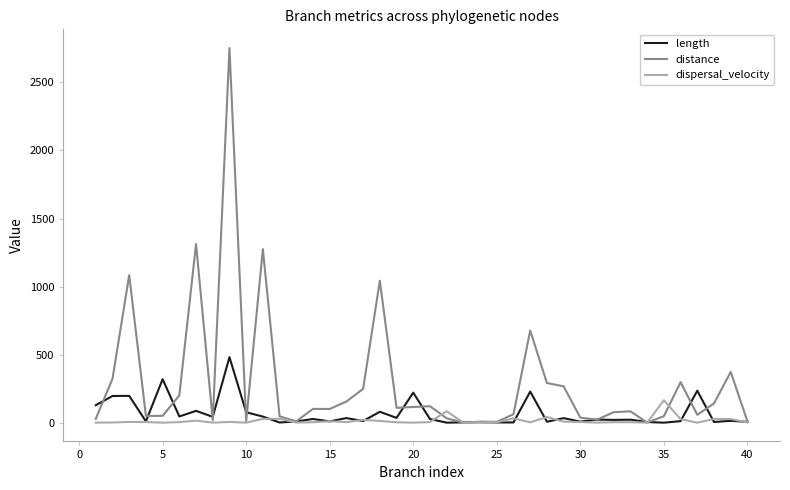

How many values in the distance series are below 100?

20